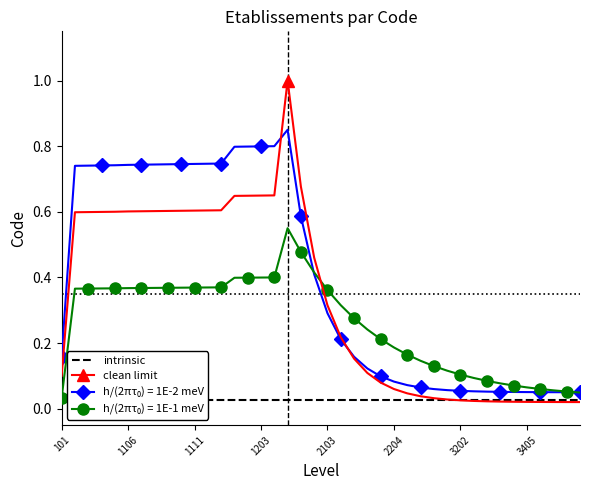

What is the highest value of the clean limit series?

1.0